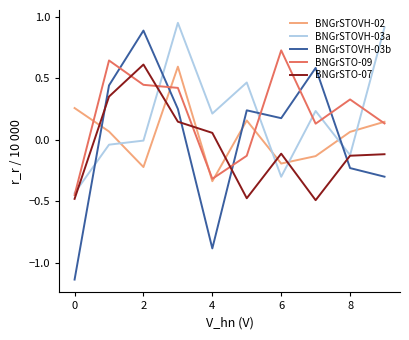

After their last crossing, which series has the higher values: BNGrSTOVH-02 or BNGrSTOVH-03a?

BNGrSTOVH-03a